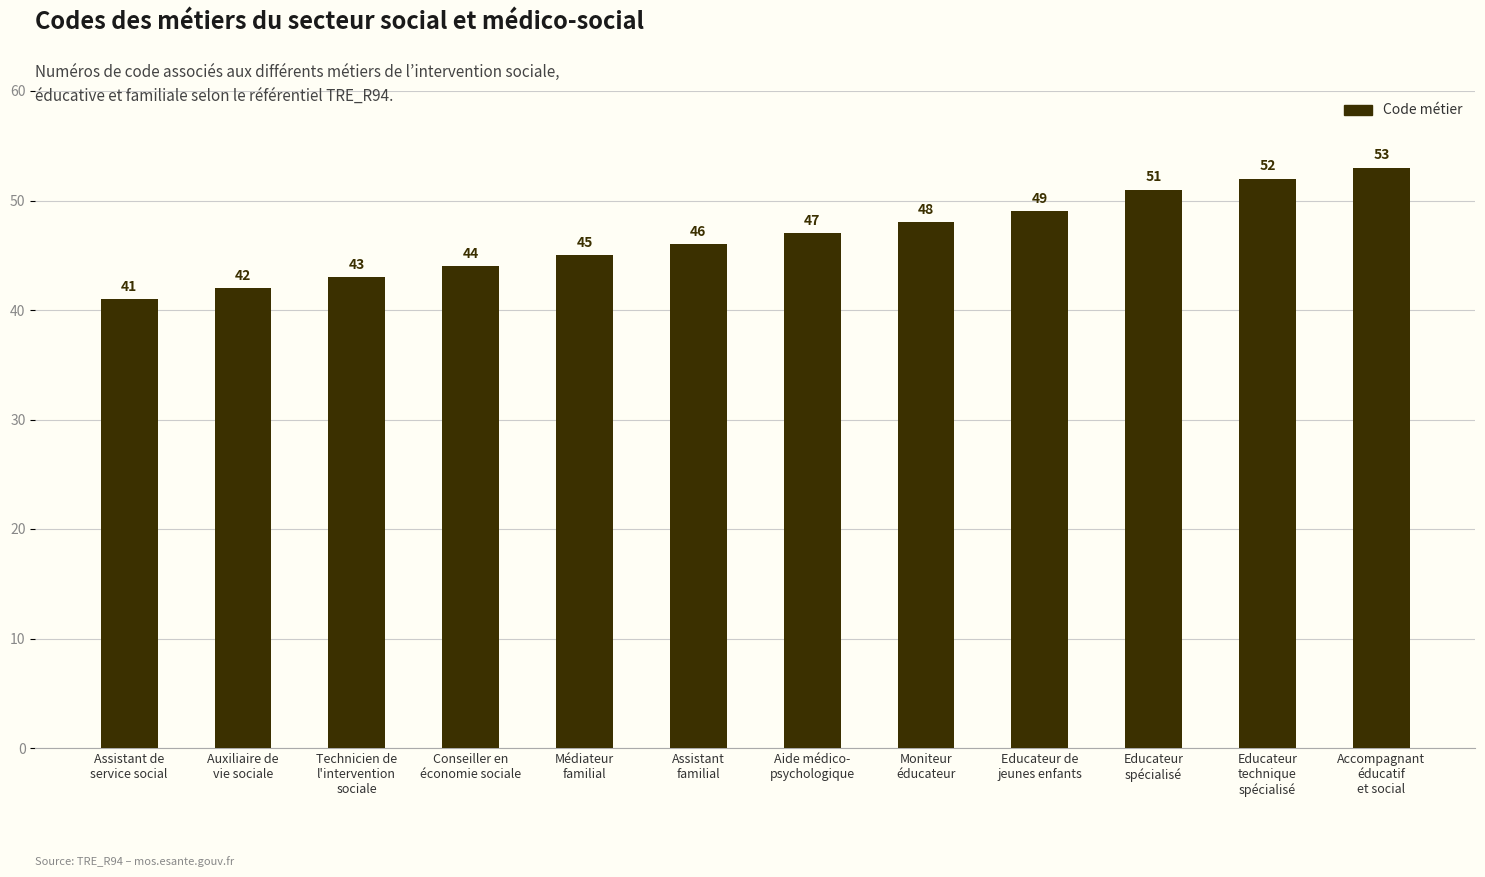

The value at Conseiller en
économie sociale is 71. True or false?

False